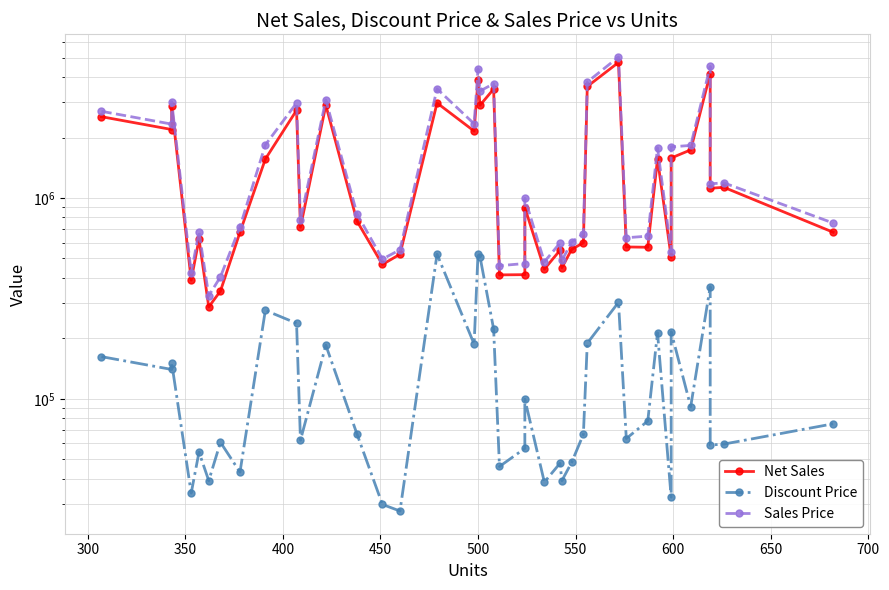

What is the highest value of the Sales Price series?

5033600